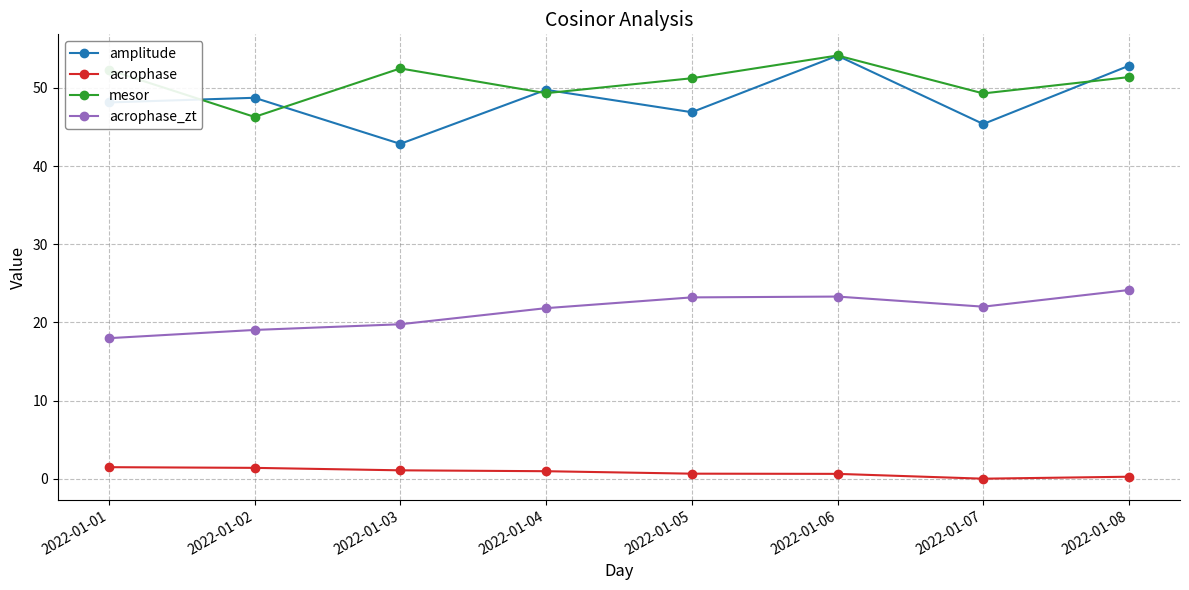

At 2022-01-07, list the series in order from largest to smallest.

mesor, amplitude, acrophase_zt, acrophase